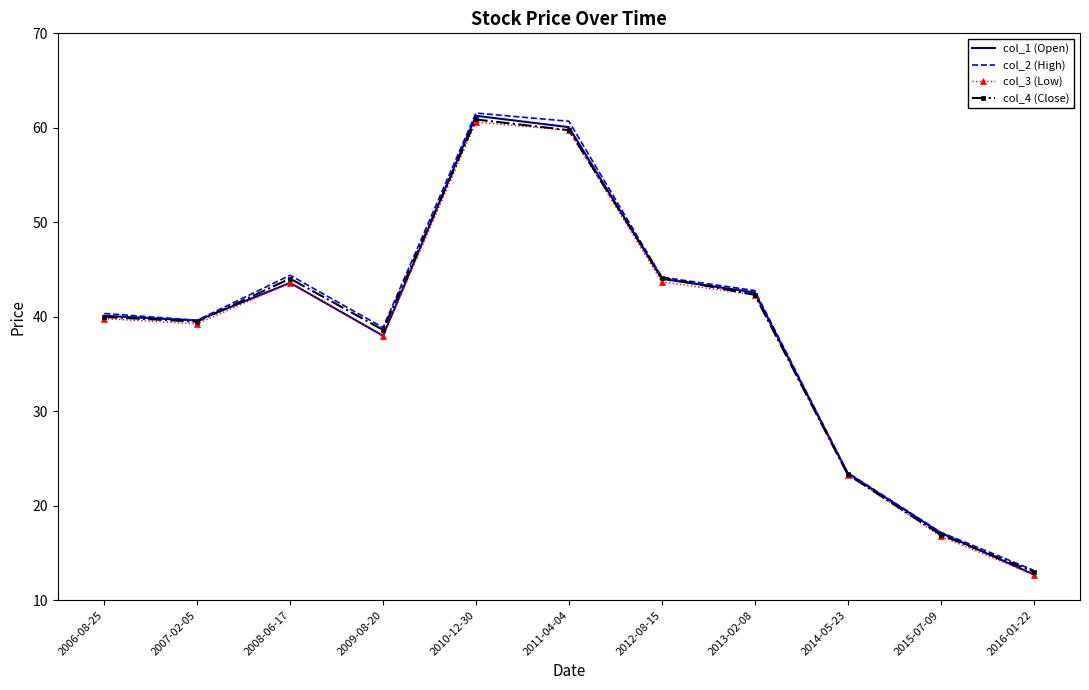

In col_3 (Low), how many points are lower than both neighbors (excluding endpoints)?

2